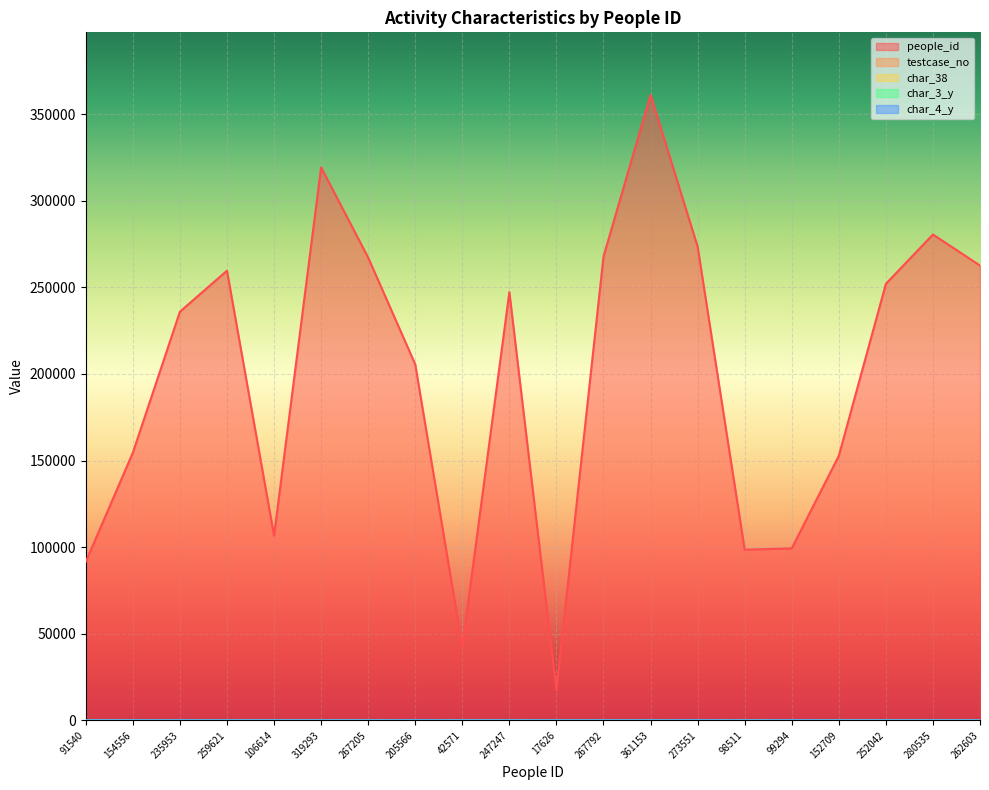

How many values in the people_id series are below 247247?

10